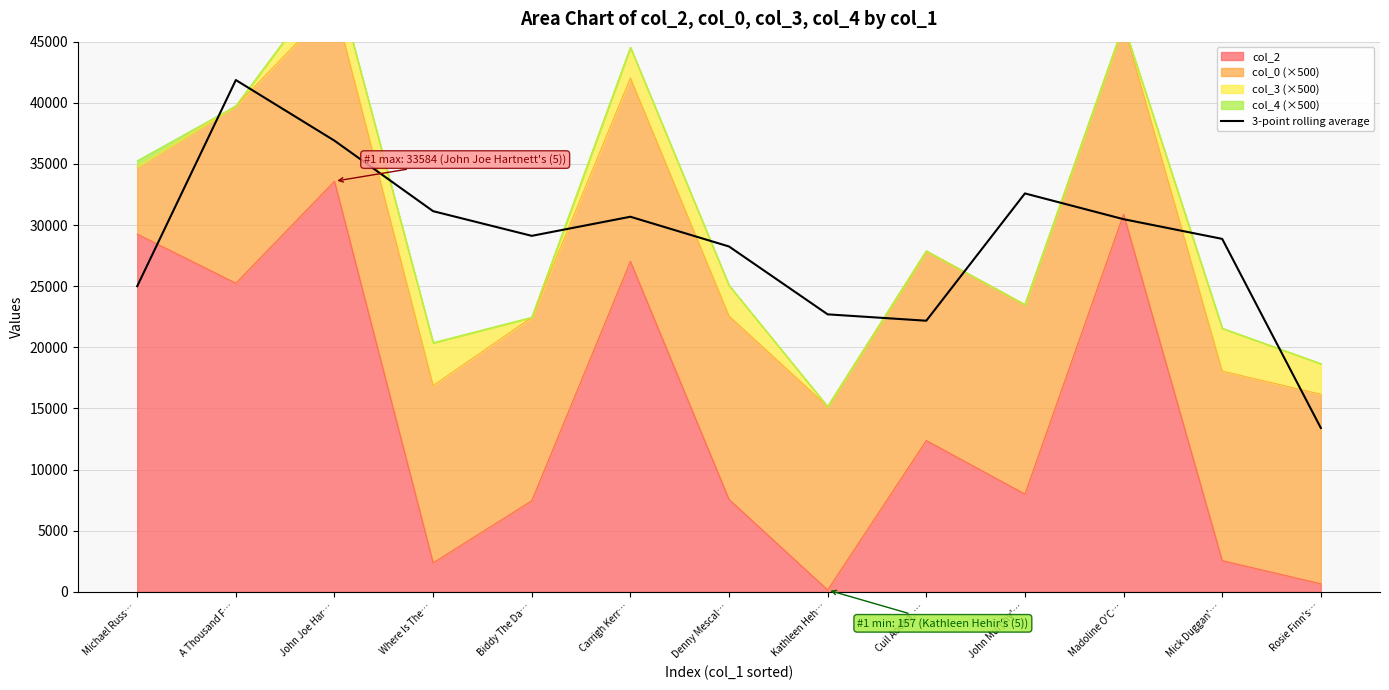

What is the greatest value displayed?

41862.3